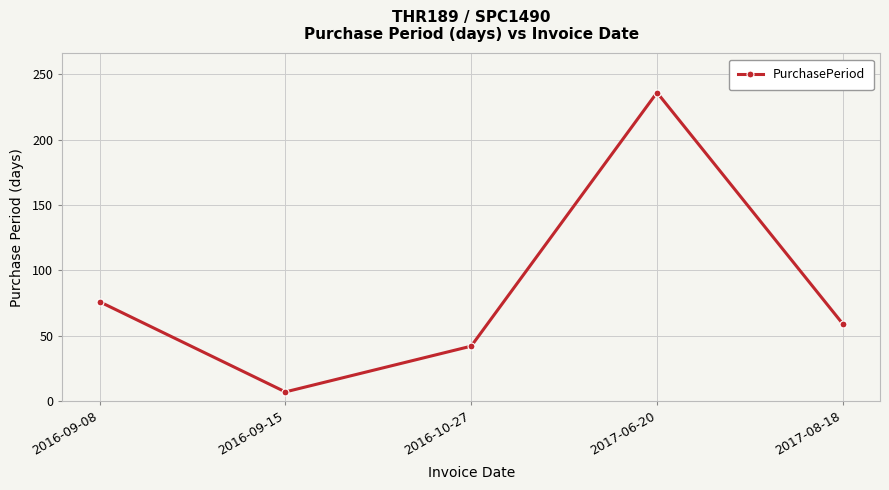

What position from the left is 2016-09-15?

2